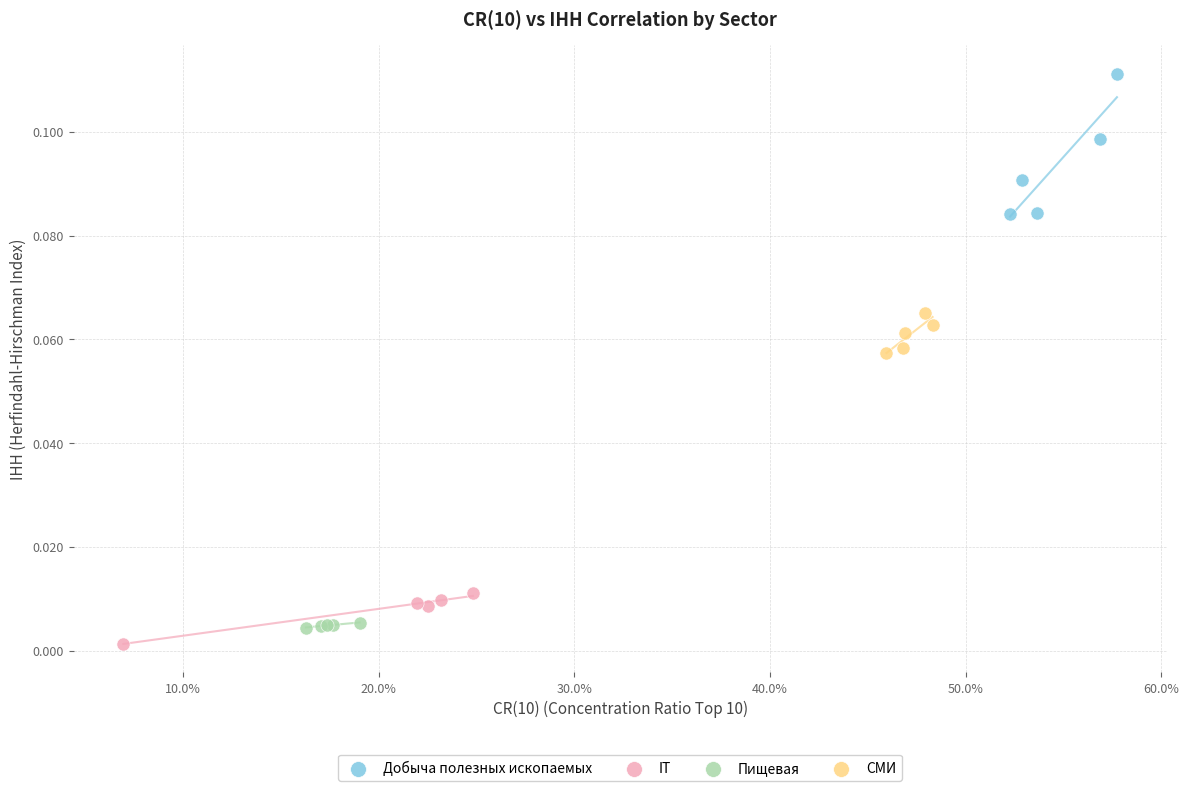

Which series has the largest Y range (max minus min)?

Добыча полезных ископаемых